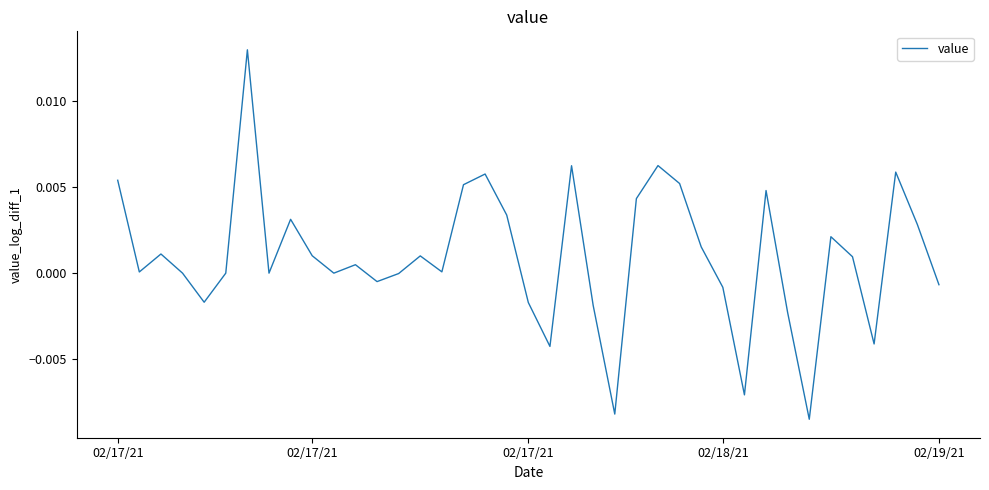

Is this an area chart (filled region under the line)?

No